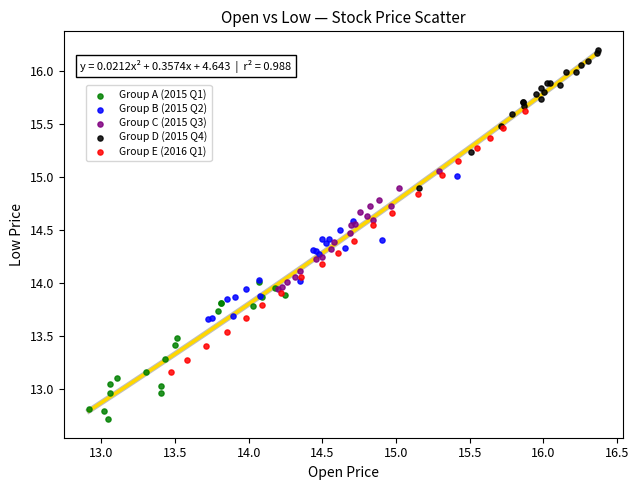

Which series reaches the maximum Y coordinate?

Group D (2015 Q4)